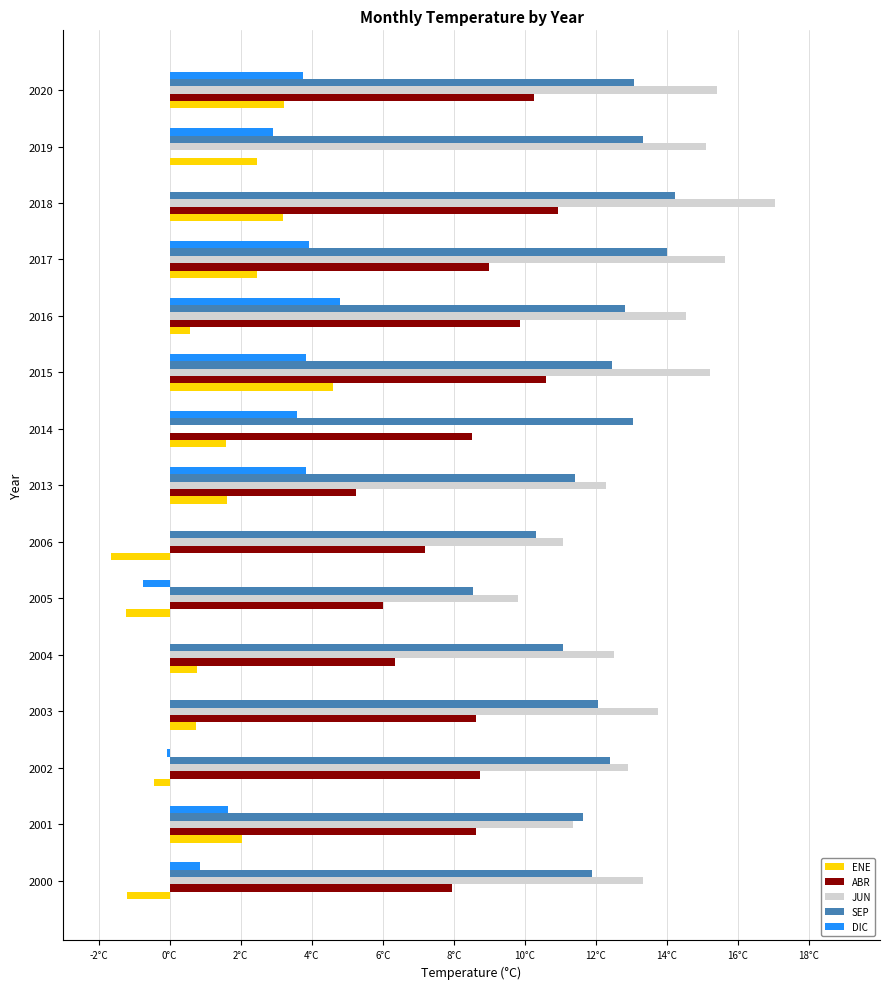

What are all the series names shown in the legend?

ENE, ABR, JUN, SEP, DIC